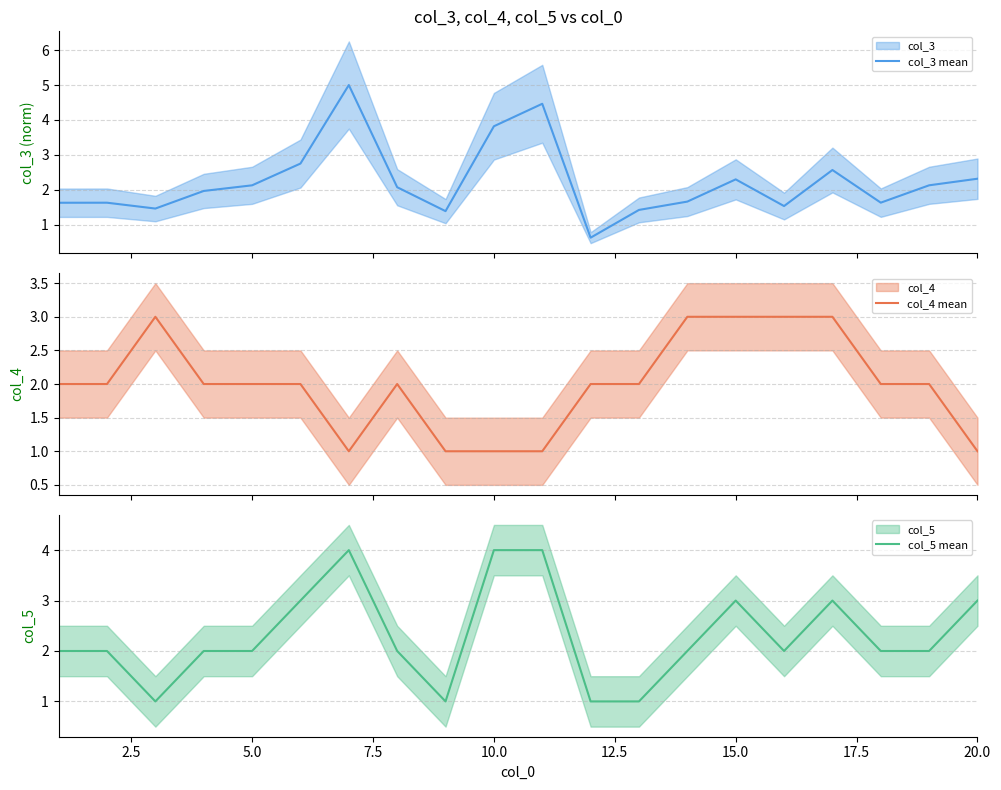

What is the maximum value for col_5 mean?

4